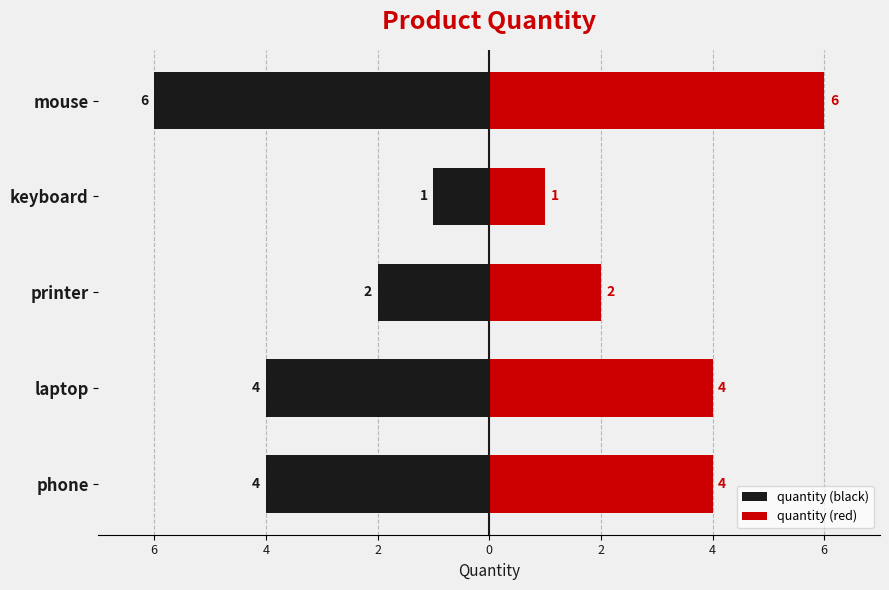

Reading left to right, list all the values displayed in this chart.

quantity (black): -4	-4	-2	-1	-6
quantity (red): 4	4	2	1	6